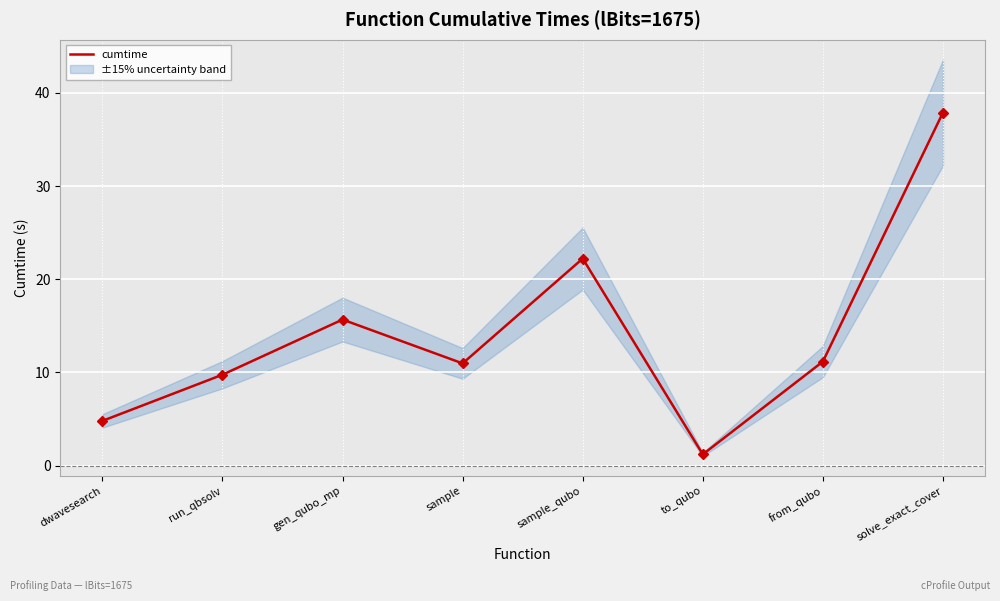

Which category has the highest value across all series?

solve_exact_cover